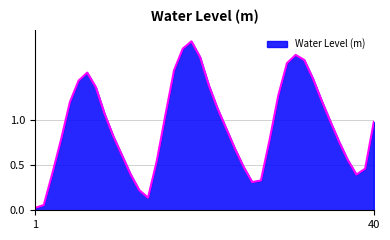

Reading left to right, transcribe all the data shown in this chart.

0.0	0.1	0.4	0.8	1.2	1.4	1.5	1.4	1.1	0.8	0.6	0.4	0.2	0.1	0.5	1.1	1.6	1.8	1.9	1.7	1.4	1.1	0.9	0.7	0.5	0.3	0.3	0.8	1.3	1.6	1.7	1.7	1.5	1.2	1.0	0.8	0.6	0.4	0.5	1.0